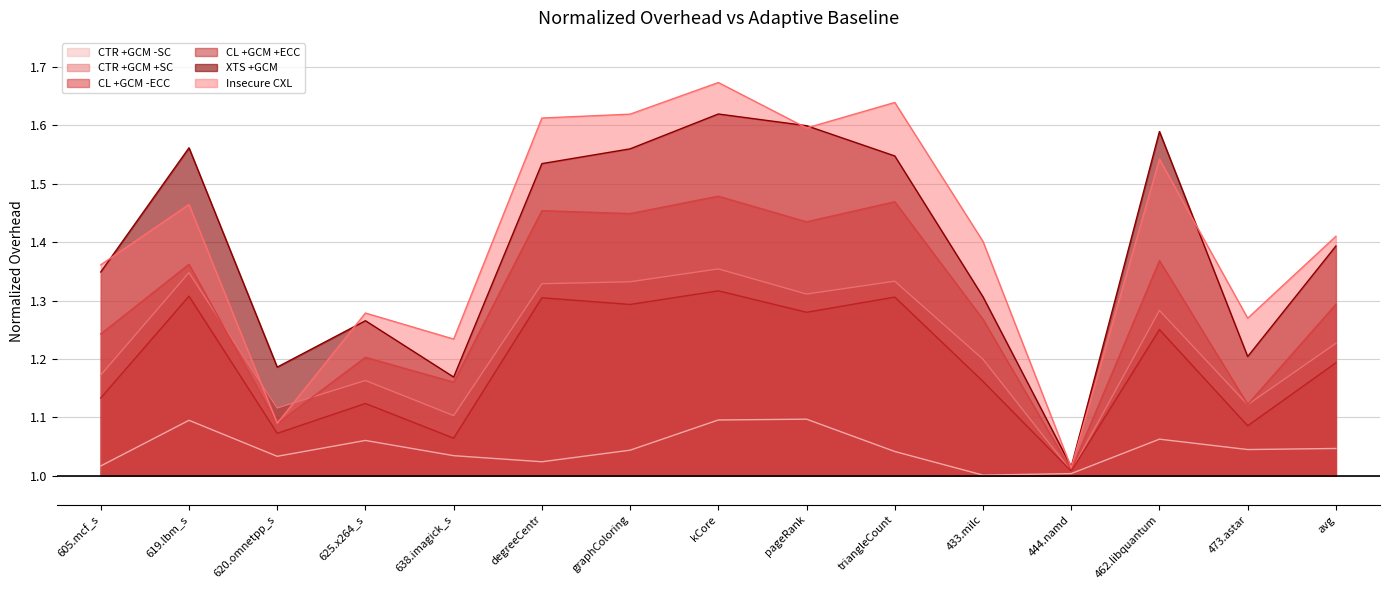

What is the minimum value for CL +GCM +ECC?

1.0